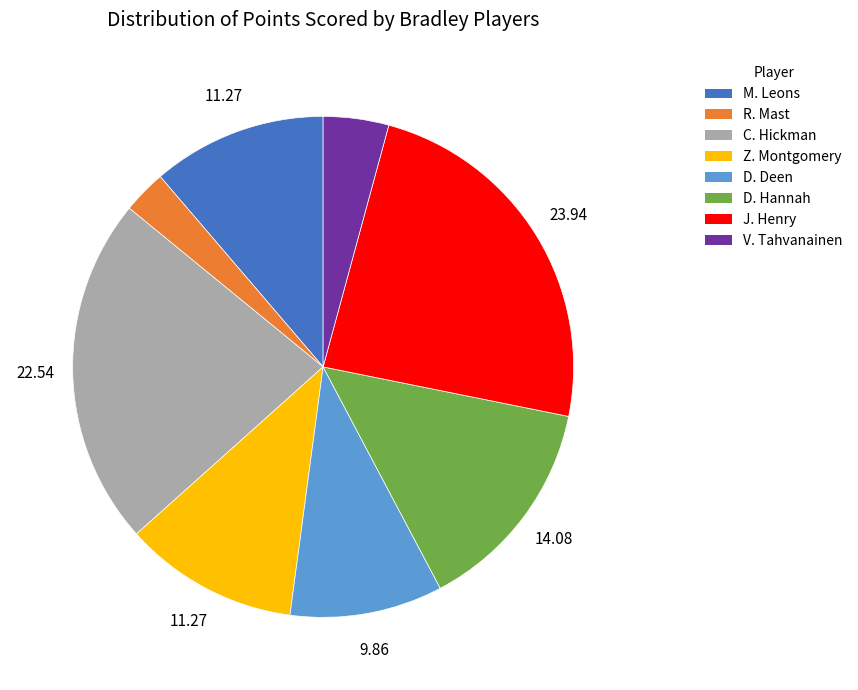

Does Z. Montgomery account for over 50% of the chart?

No